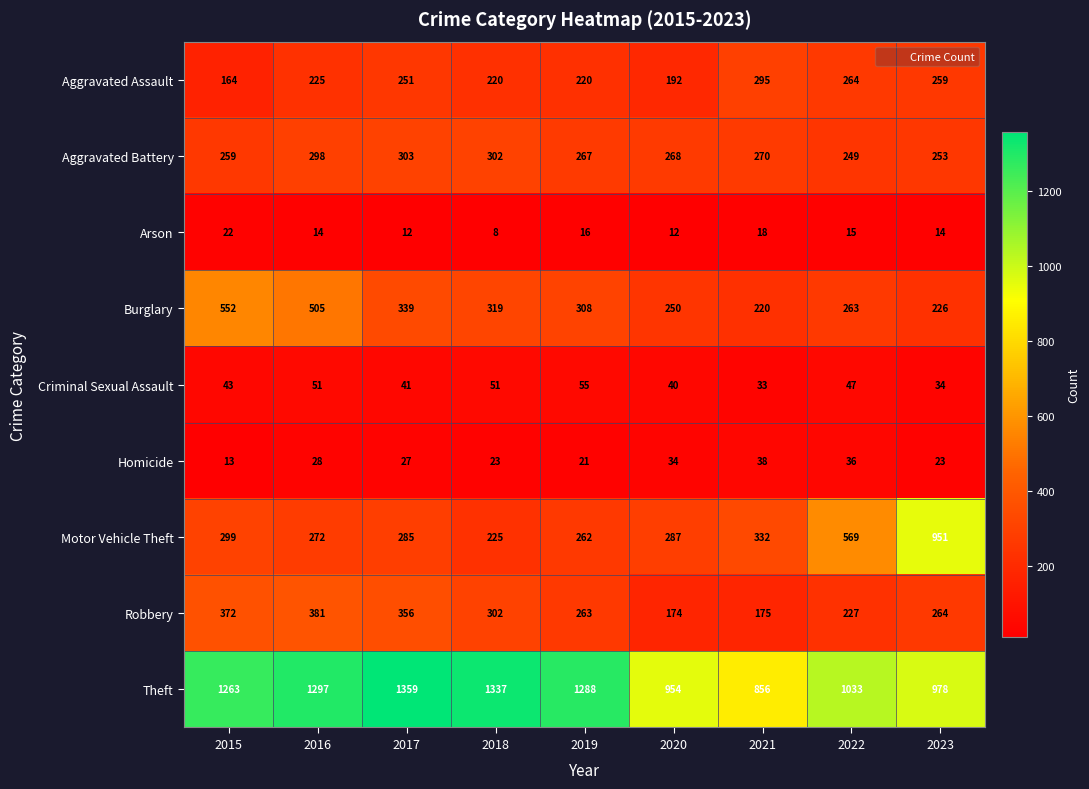

Which series has the largest range (max minus min)?

Motor Vehicle Theft